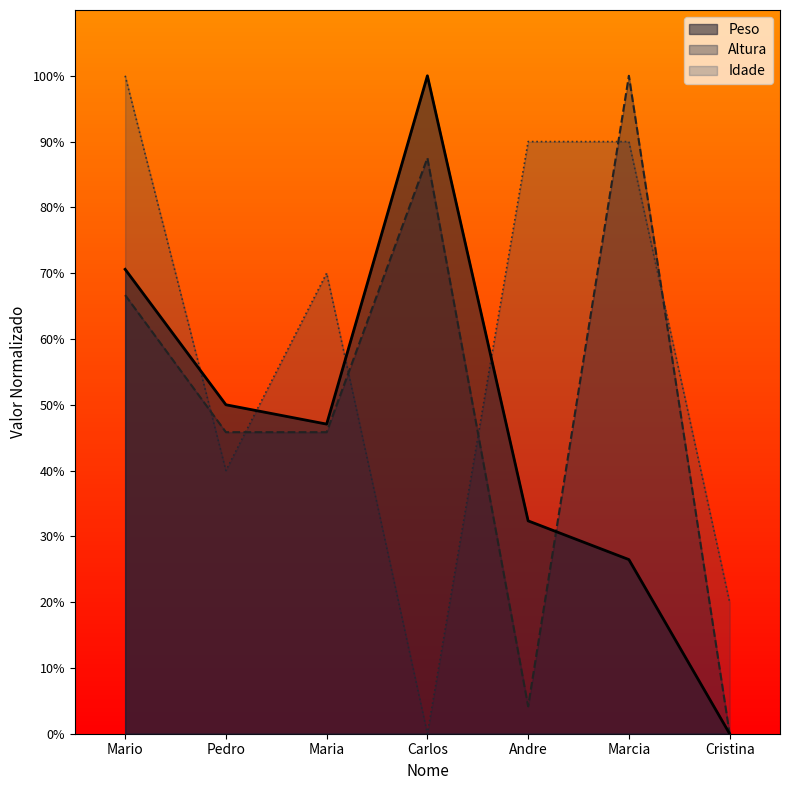

How many interior local valleys does the Altura series have?

1